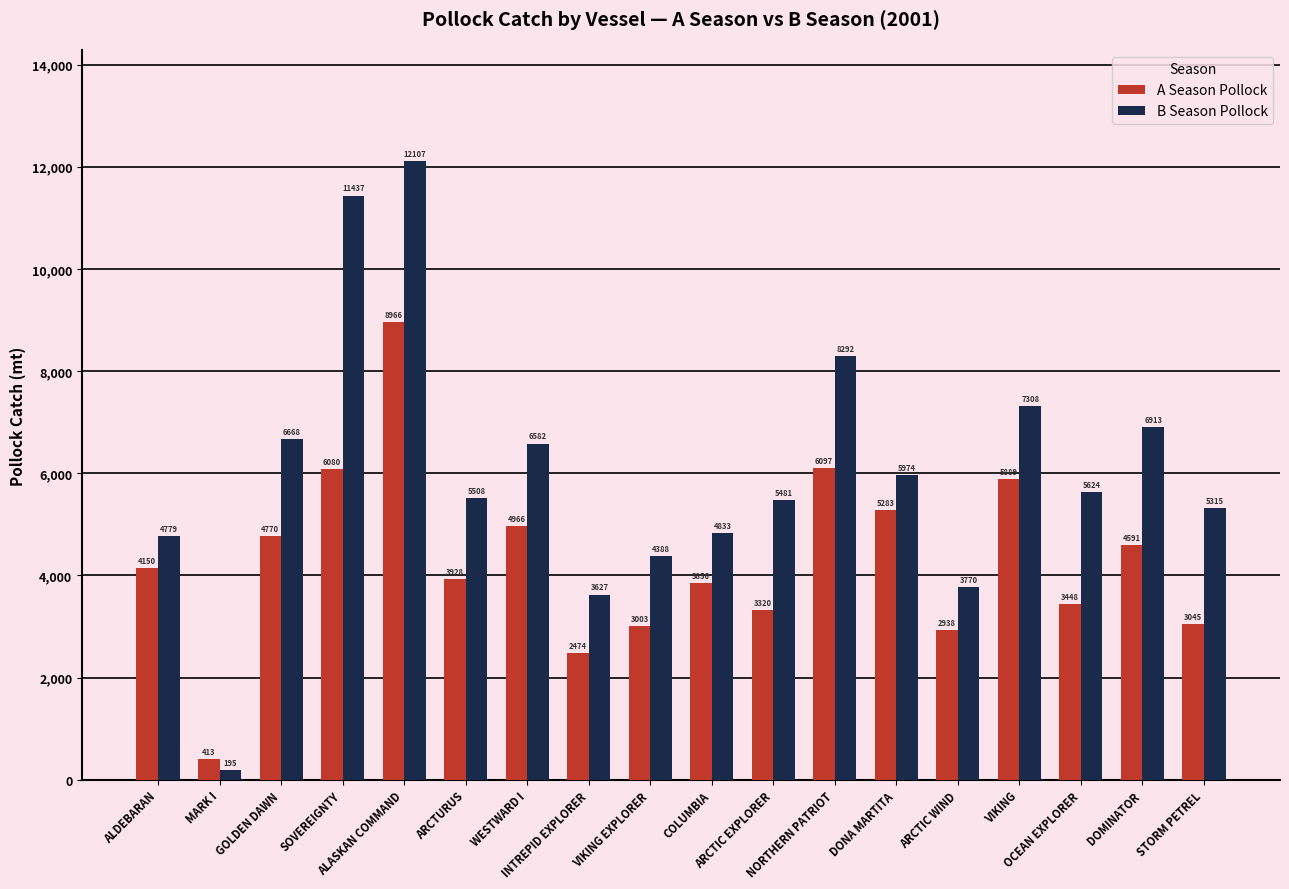

What is the label of the 18th bar from the right?

ALDEBARAN